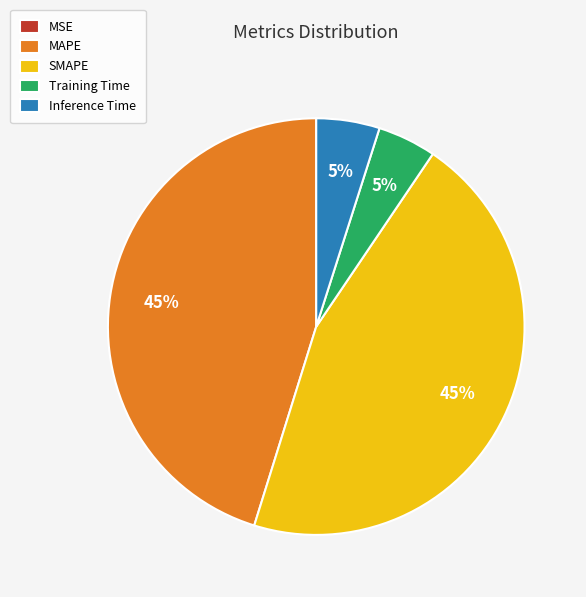

To the nearest percent, what percentage of the pie is Inference Time?

5%